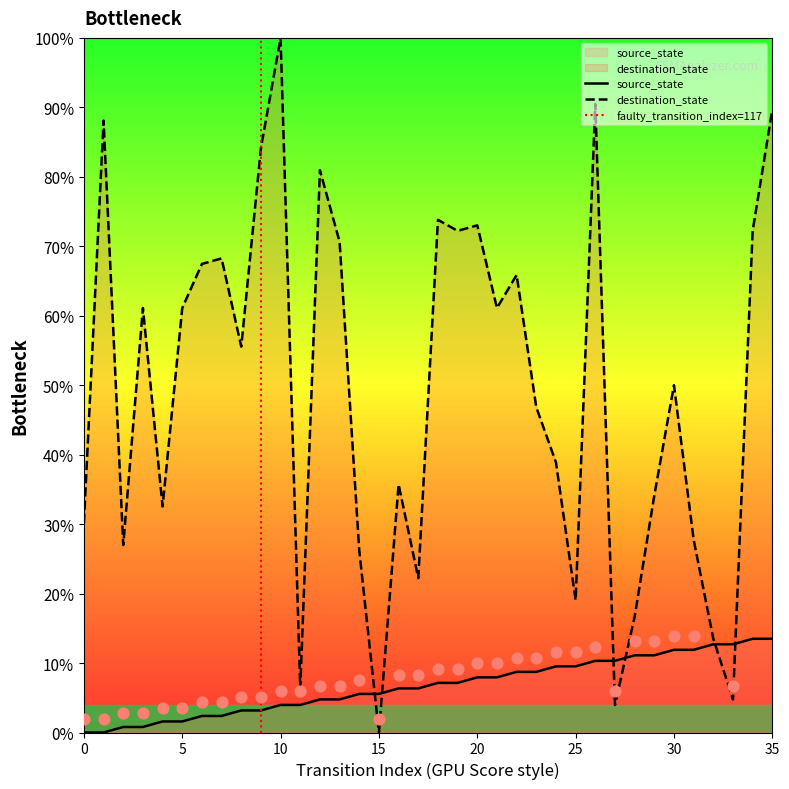

Which series has the largest total across all categories?

destination_state